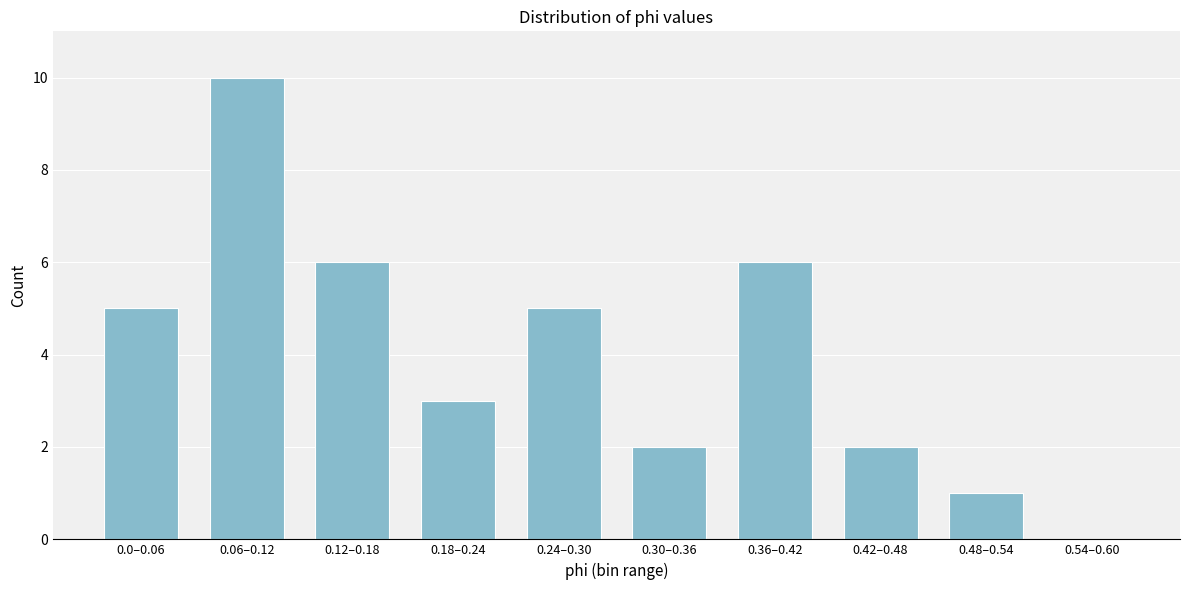

Reading right to left, what are all the values shown in this chart?

0.54–0.60=0	0.48–0.54=1	0.42–0.48=2	0.36–0.42=6	0.30–0.36=2	0.24–0.30=5	0.18–0.24=3	0.12–0.18=6	0.06–0.12=10	0.0–0.06=5